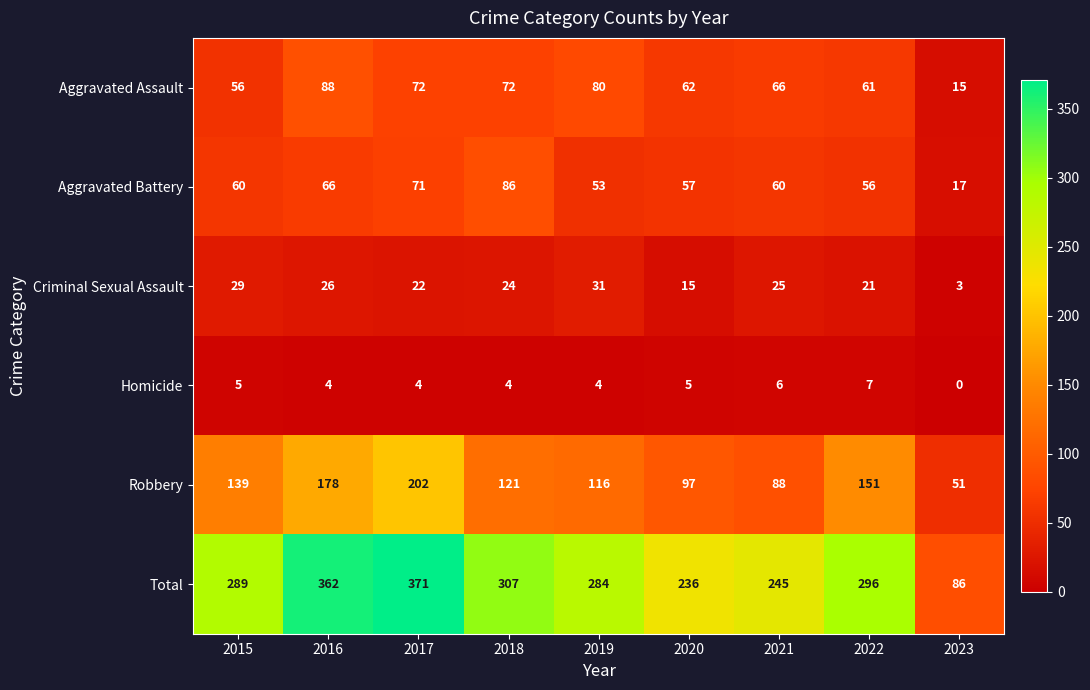

How many series are shown in this chart?

6